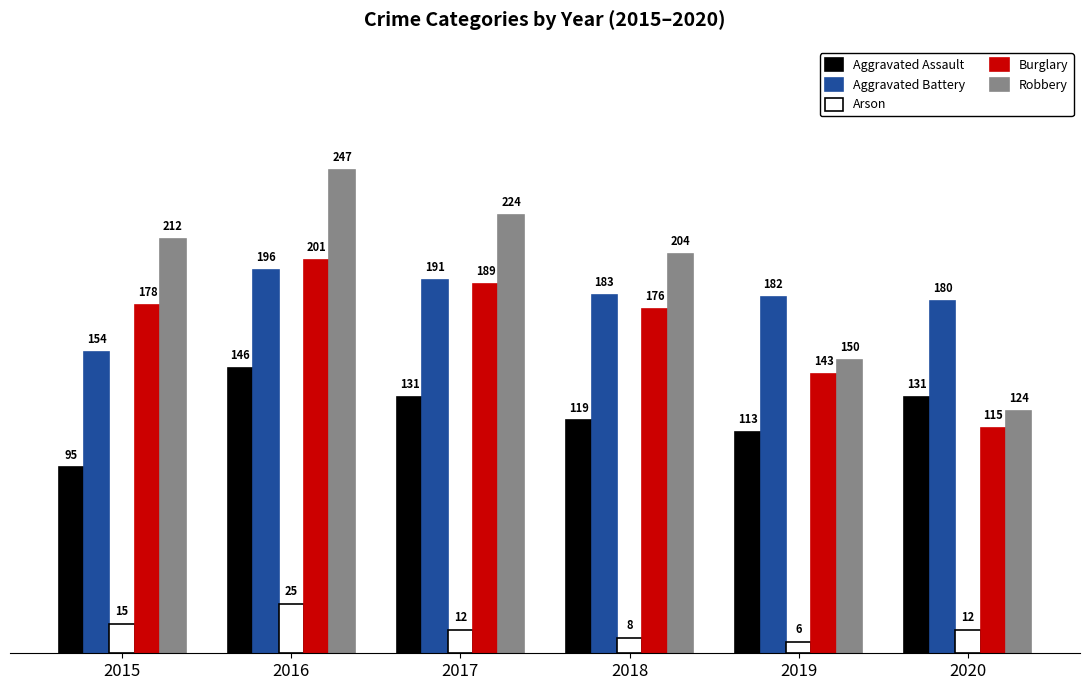

What is the value of the Aggravated Assault bar at the 2nd from the left?

146